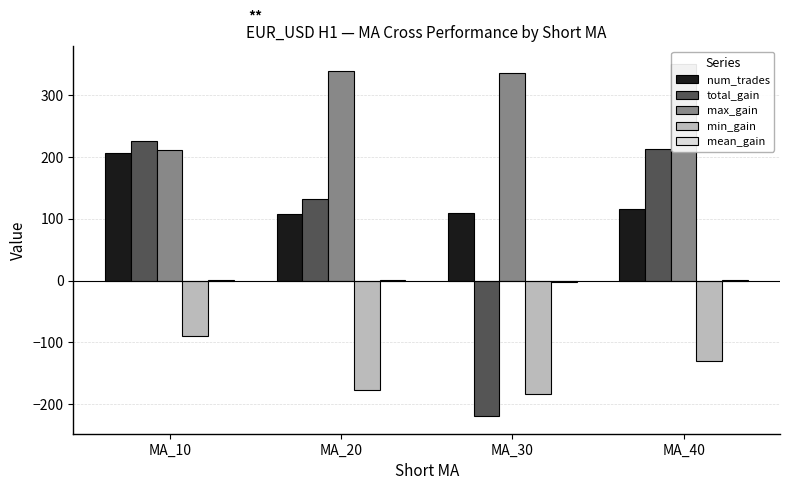

How many bars are there in total?

20